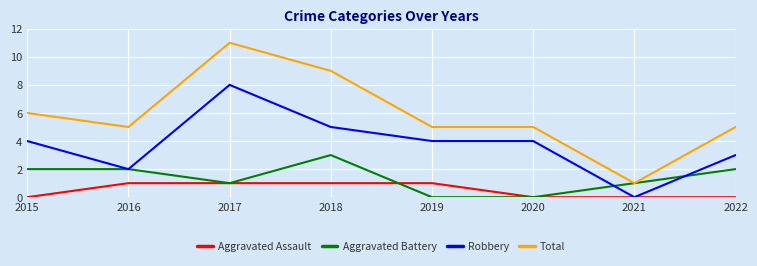

What is the difference between the highest and lowest values at 2019?

5